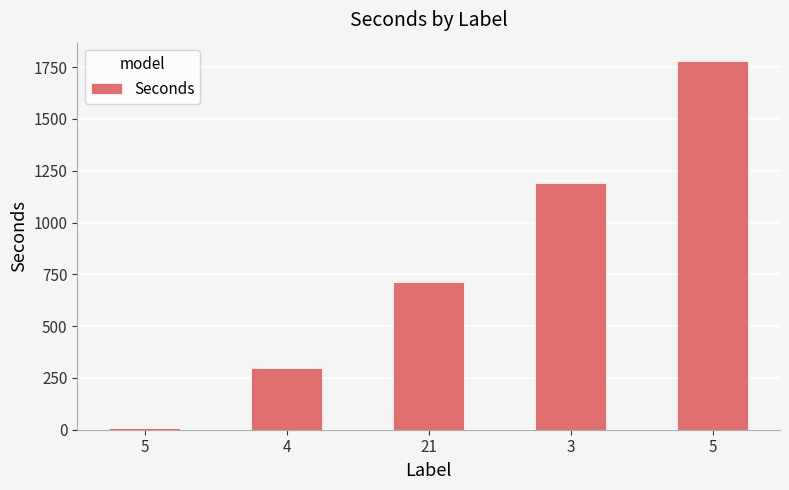

What is the change in value from 5 to 5?

+1773